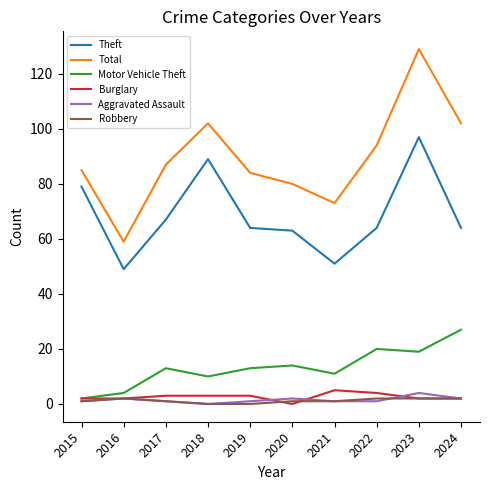

Does the chart have visible grid lines?

No